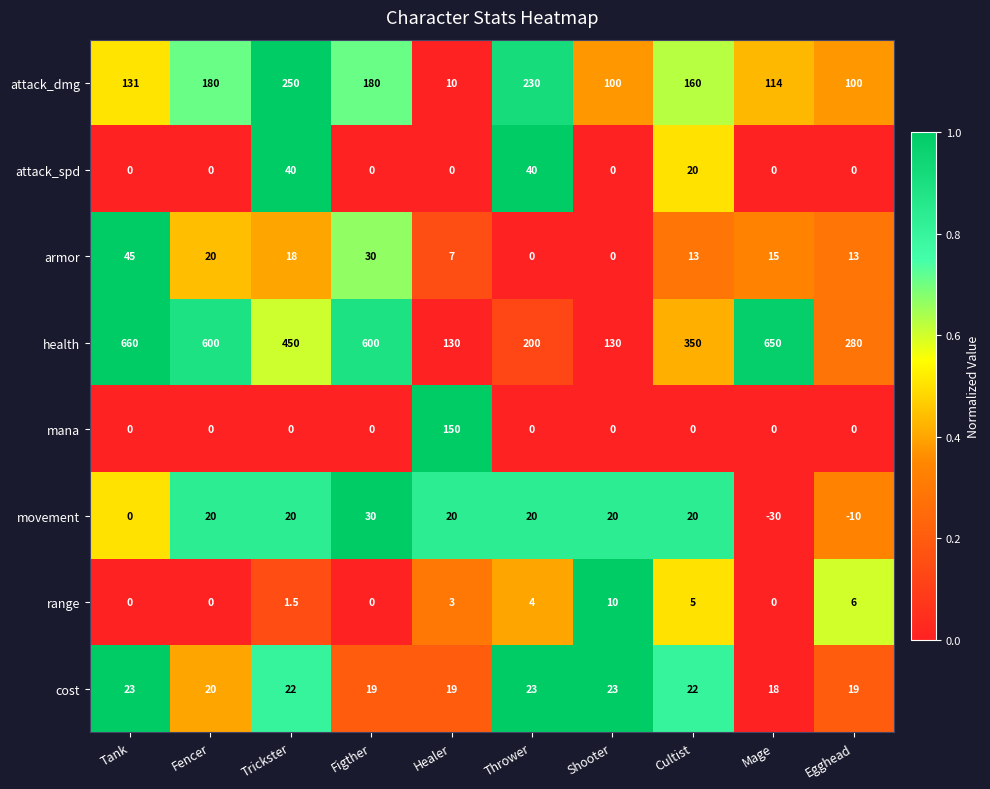

List the series in order of their peak value, lowest first.

range, cost, movement, attack_spd, armor, mana, attack_dmg, health